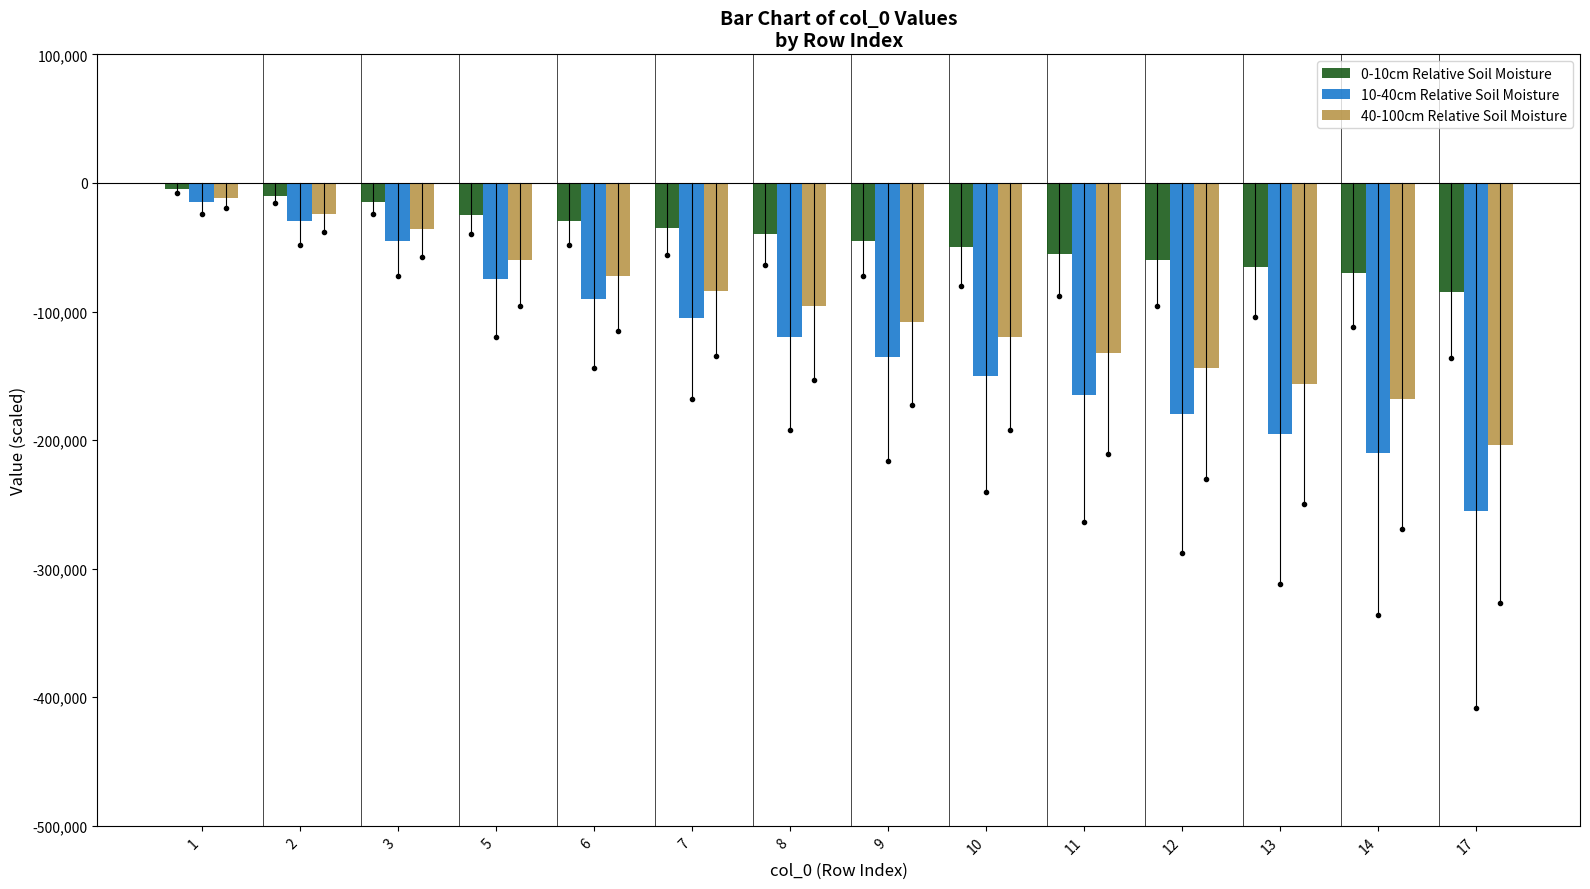

Which series has the largest range (max minus min)?

10-40cm Relative Soil Moisture